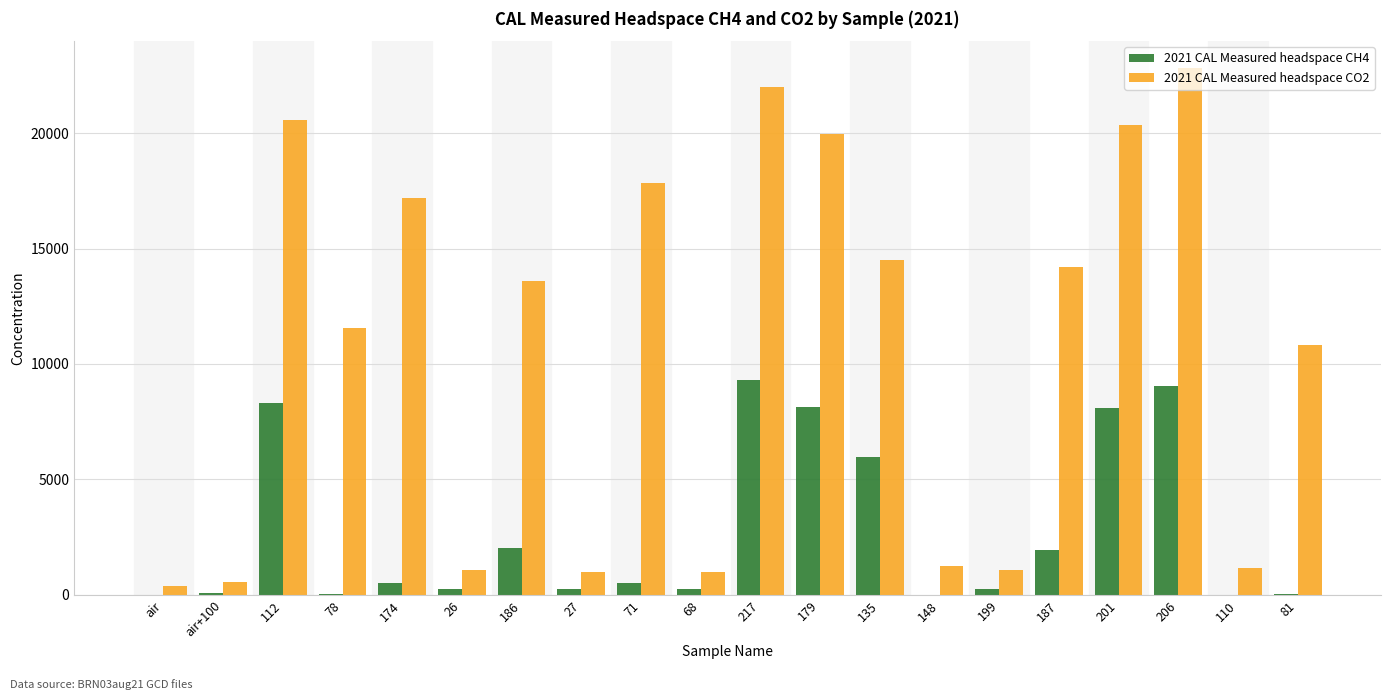

What are all the series names shown in the legend?

2021 CAL Measured headspace CH4, 2021 CAL Measured headspace CO2